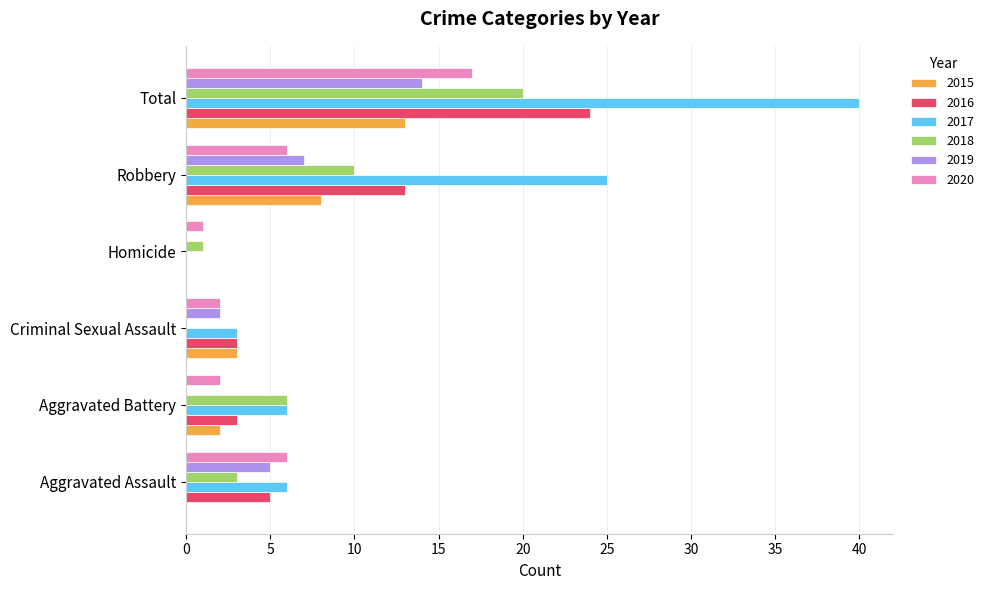

Is the value of 2020 at Robbery greater than the value of 2018 at Total?

No